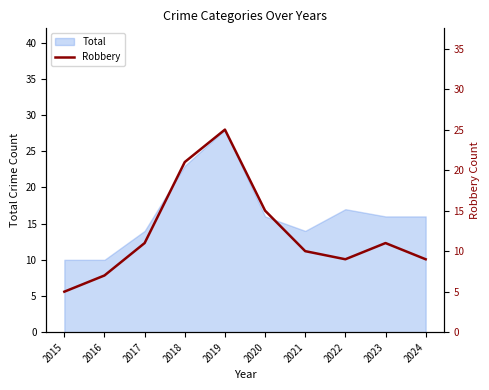

At which label does the data first exceed 11?

2018